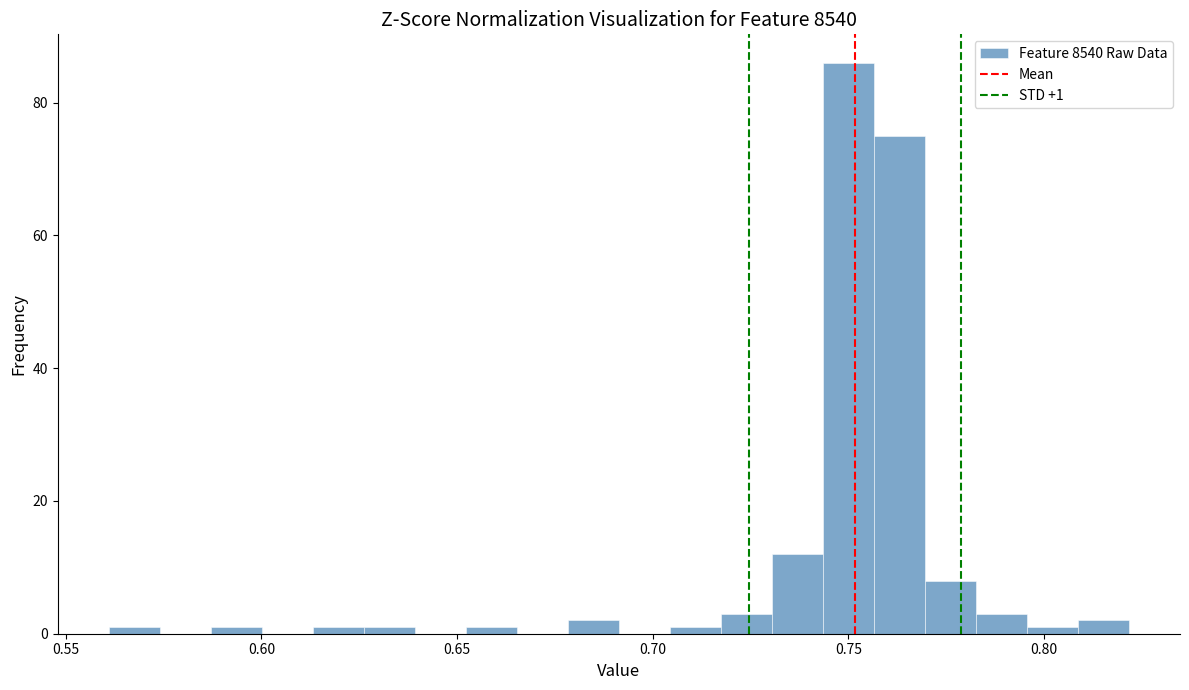

Around what value on the x-axis is the tallest bar? Give the approximate position of its centre, as read against the axis.

0.750